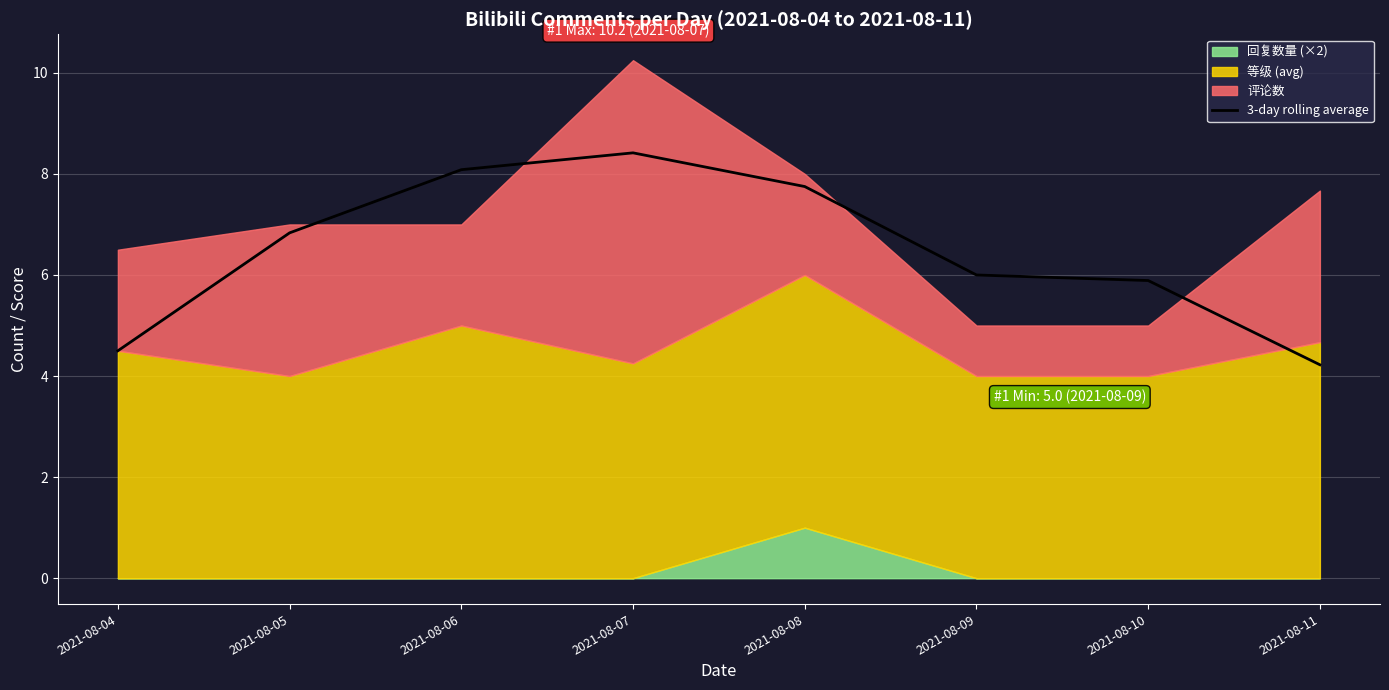

The value at 2021-08-09 is 2.7. True or false?

False